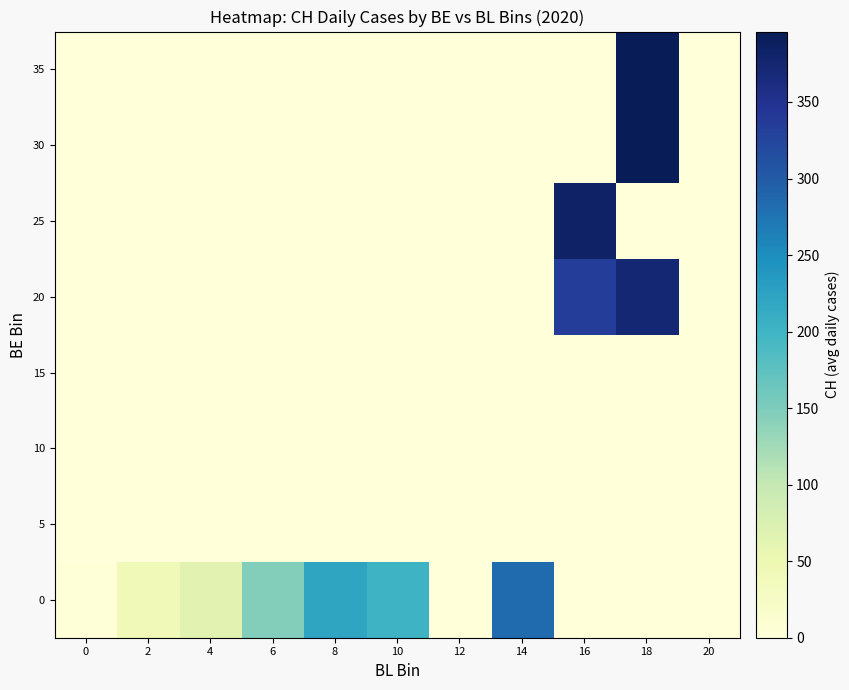

Which category has the lowest value across all series?

12